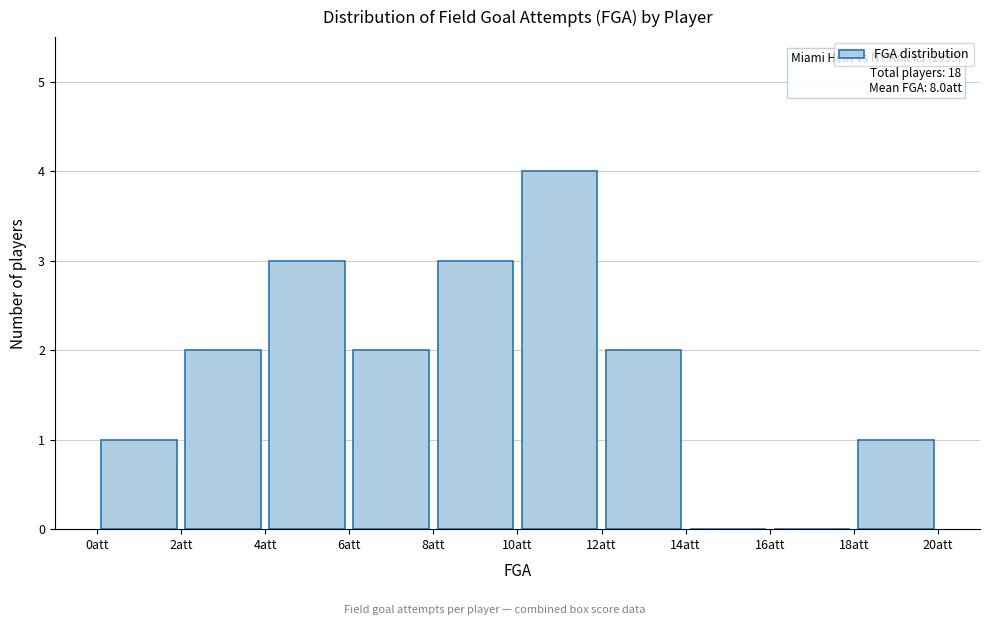

Which range on the x-axis has the tallest bar?

10 to 12